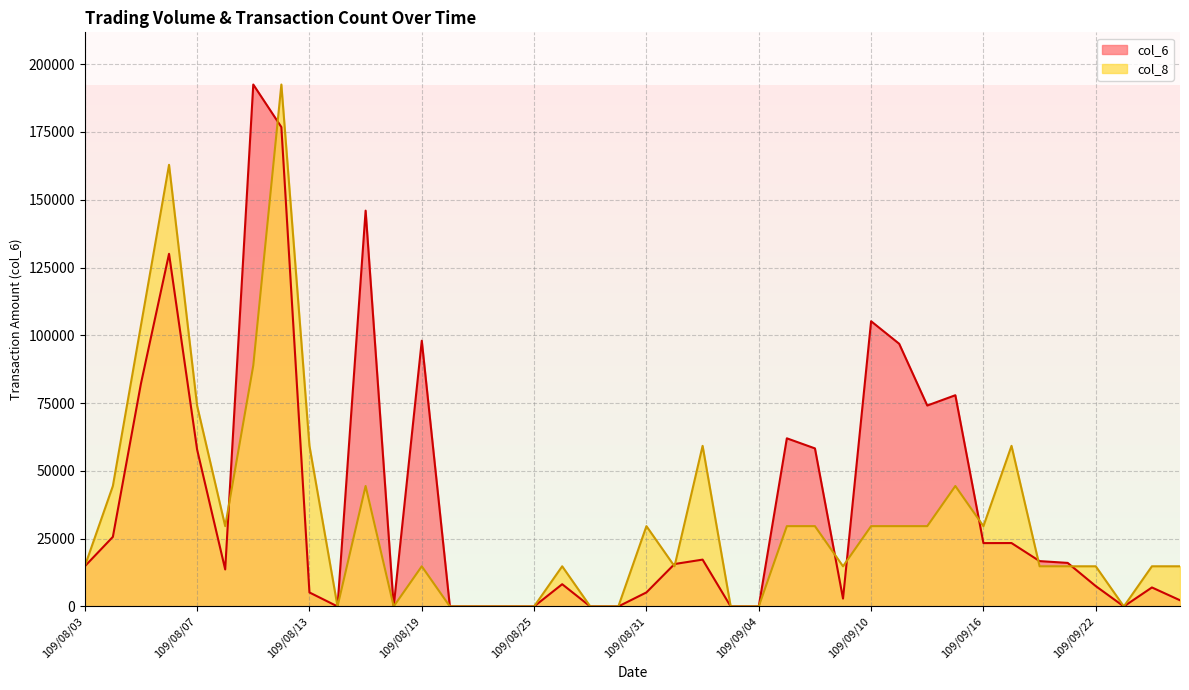

Reading right to left, extract all data points from this chart.

col_6: 109/09/25=2280.0	109/09/24=7000.0	109/09/23=0.0	109/09/22=7500.0	109/09/21=16060.0	109/09/18=16720.0	109/09/17=23380.0	109/09/16=23360.0	109/09/15=77900.0	109/09/14=74100.0	109/09/11=96880.0	109/09/10=105190.0	109/09/09=2900.0	109/09/08=58290.0	109/09/07=62010.0	109/09/04=0.0	109/09/03=0.0	109/09/02=17270.0	109/09/01=15640.0	109/08/31=5170.0	109/08/28=0.0	109/08/27=0.0	109/08/26=8200.0	109/08/25=0.0	109/08/24=0.0	109/08/21=0.0	109/08/20=0.0	109/08/19=98000.0	109/08/18=0.0	109/08/17=145980.0	109/08/14=0.0	109/08/13=5160.0	109/08/12=176790.0	109/08/11=192490.0	109/08/10=13650.0	109/08/07=57850.0	109/08/06=130060.0	109/08/05=82190.0	109/08/04=25660.0	109/08/03=14800.0
col_8: 109/09/25=14806.9	109/09/24=14806.9	109/09/23=0.0	109/09/22=14806.9	109/09/21=14806.9	109/09/18=14806.9	109/09/17=59227.7	109/09/16=29613.8	109/09/15=44420.8	109/09/14=29613.8	109/09/11=29613.8	109/09/10=29613.8	109/09/09=14806.9	109/09/08=29613.8	109/09/07=29613.8	109/09/04=0.0	109/09/03=0.0	109/09/02=59227.7	109/09/01=14806.9	109/08/31=29613.8	109/08/28=0.0	109/08/27=0.0	109/08/26=14806.9	109/08/25=0.0	109/08/24=0.0	109/08/21=0.0	109/08/20=0.0	109/08/19=14806.9	109/08/18=0.0	109/08/17=44420.8	109/08/14=0.0	109/08/13=59227.7	109/08/12=192490.0	109/08/11=88841.5	109/08/10=29613.8	109/08/07=74034.6	109/08/06=162876.2	109/08/05=103648.5	109/08/04=44420.8	109/08/03=14806.9